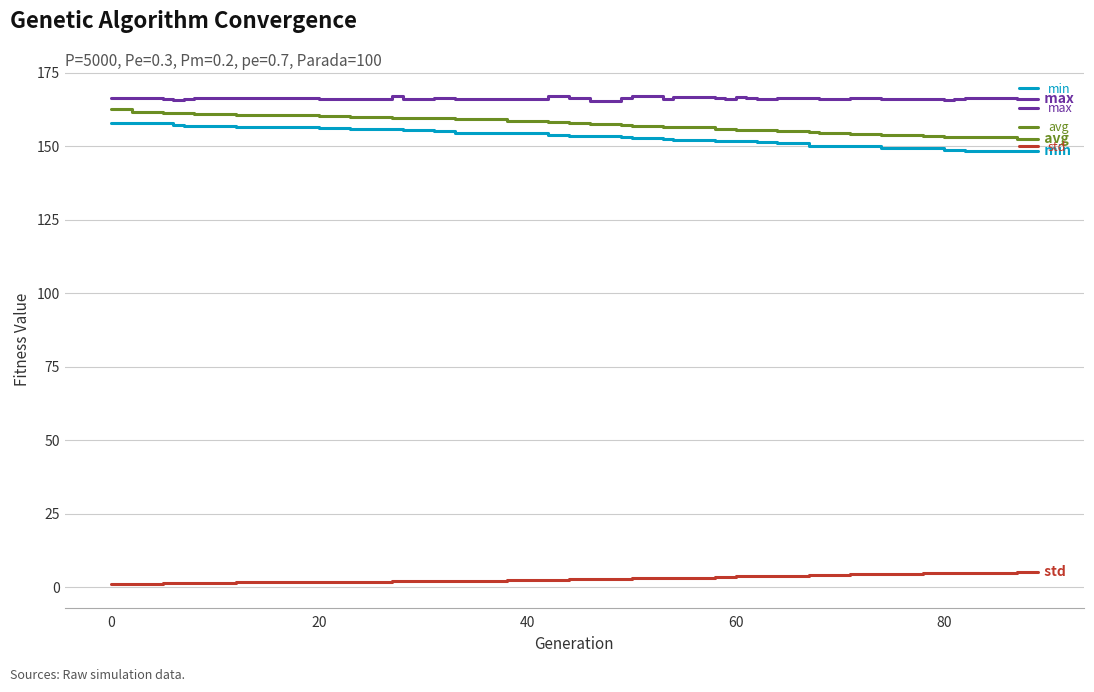

Is this an area chart (filled region under the line)?

No